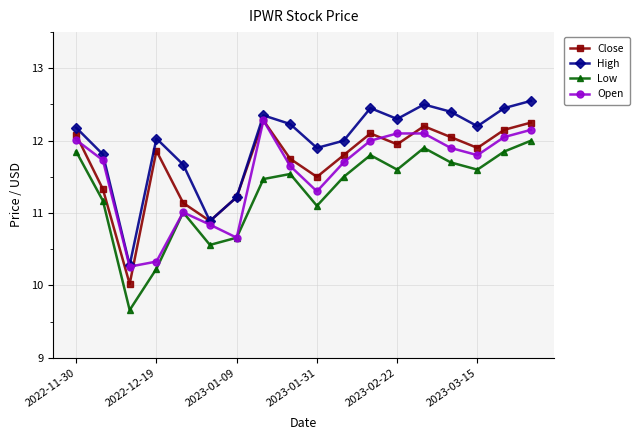

True or false: Close has more than 0 interior local peaks.

True